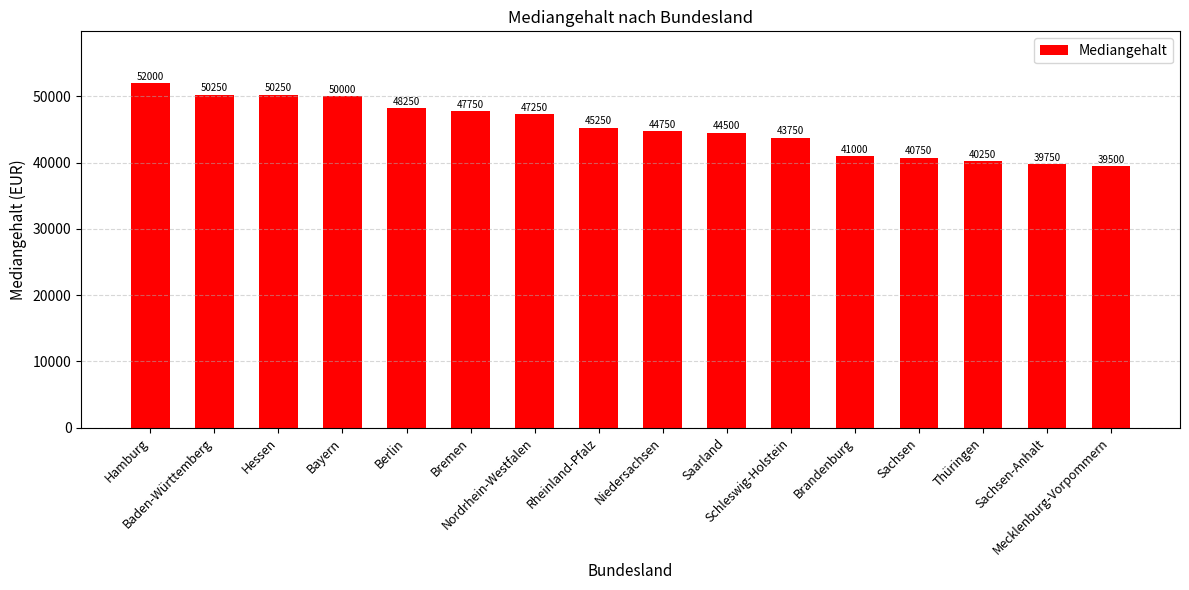

What is the change in value from Niedersachsen to Sachsen?

-4000